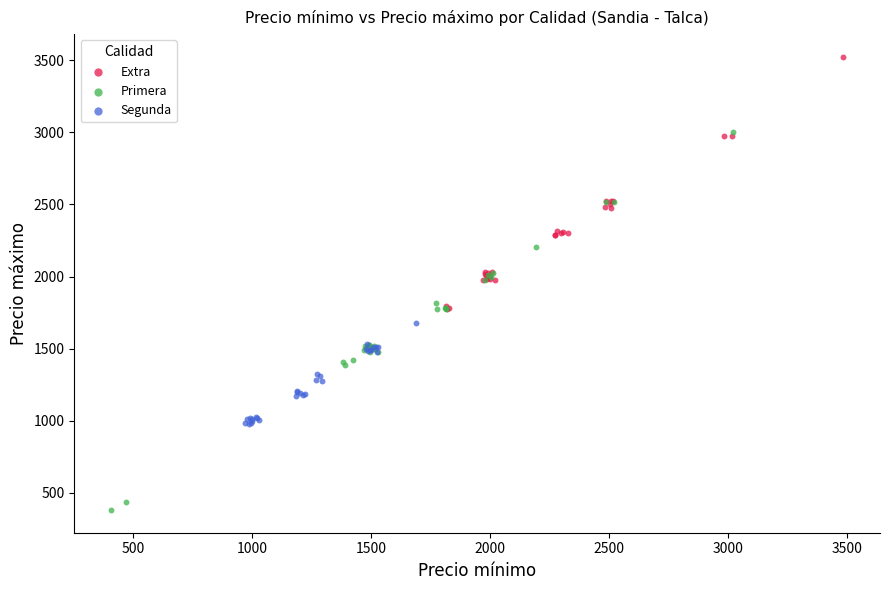

Which series contains the lowest Y value?

Primera